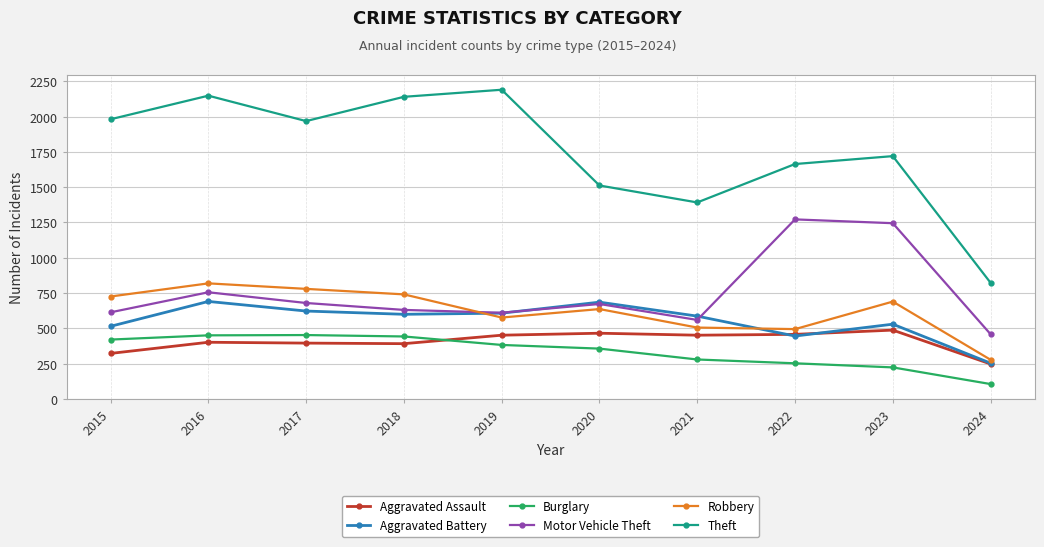

True or false: Robbery and Aggravated Assault intersect in this chart.

False